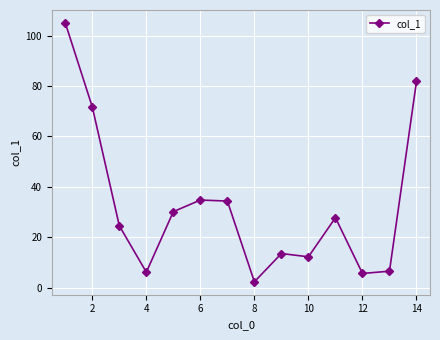

Does the chart display data point markers on the line(s)?

Yes